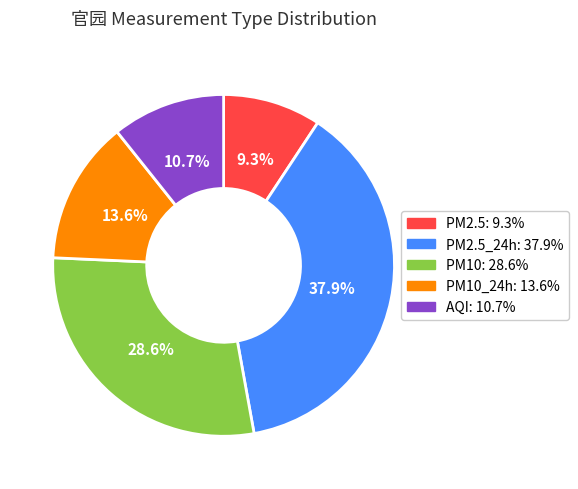

To the nearest percent, what is the average slice percentage?

20%